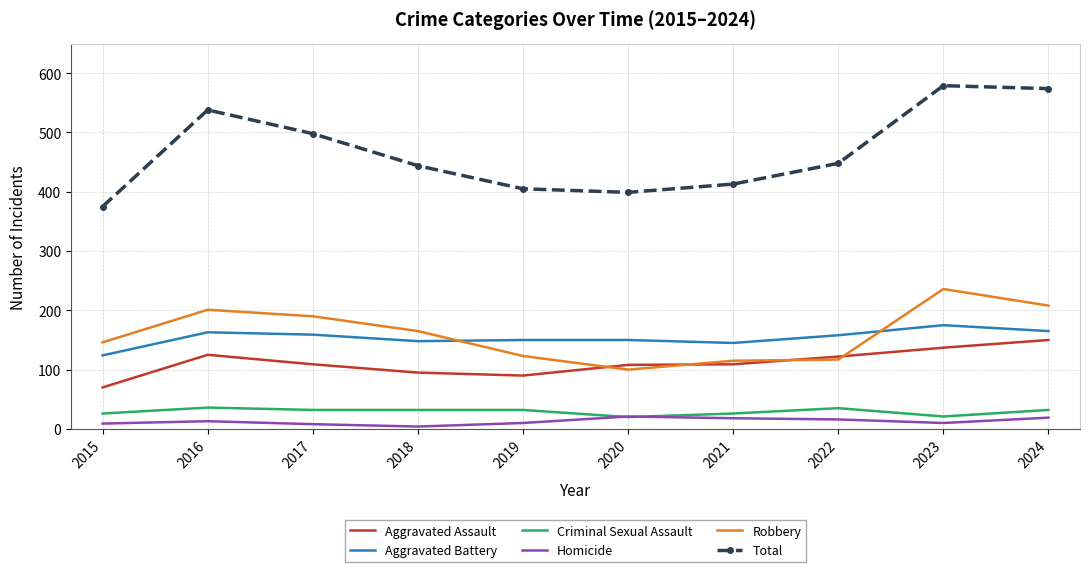

At how many categories does at least one series exceed 169?

10